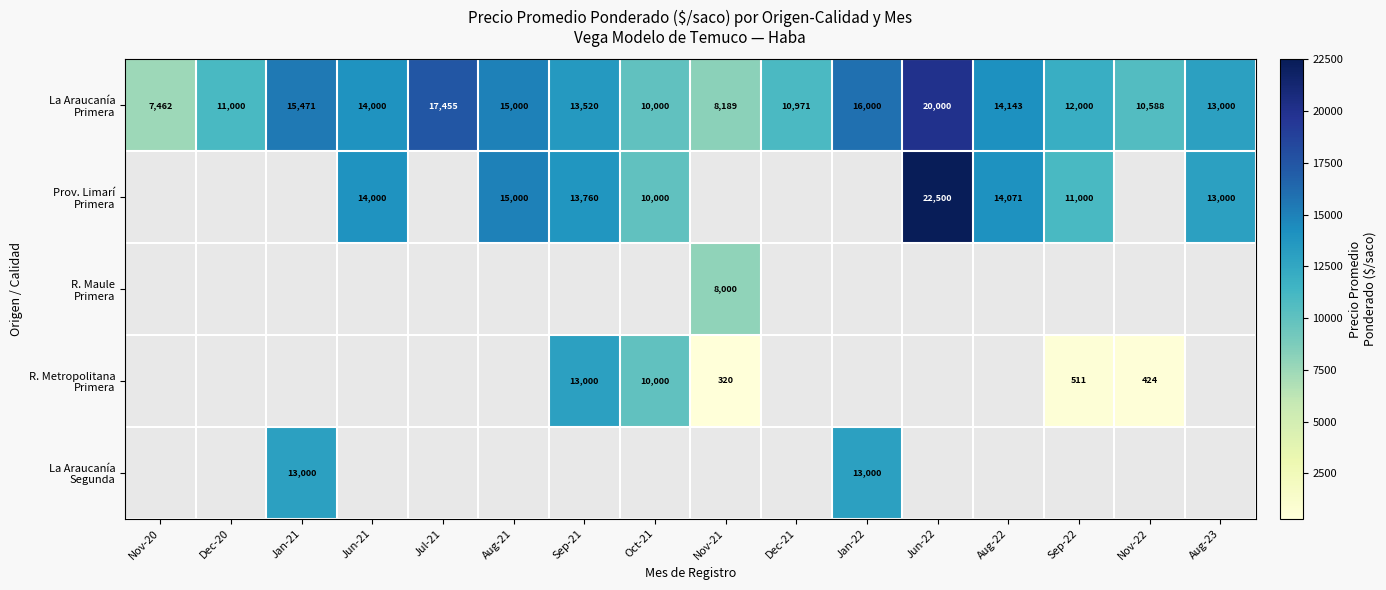

How many data points does each series have?

16